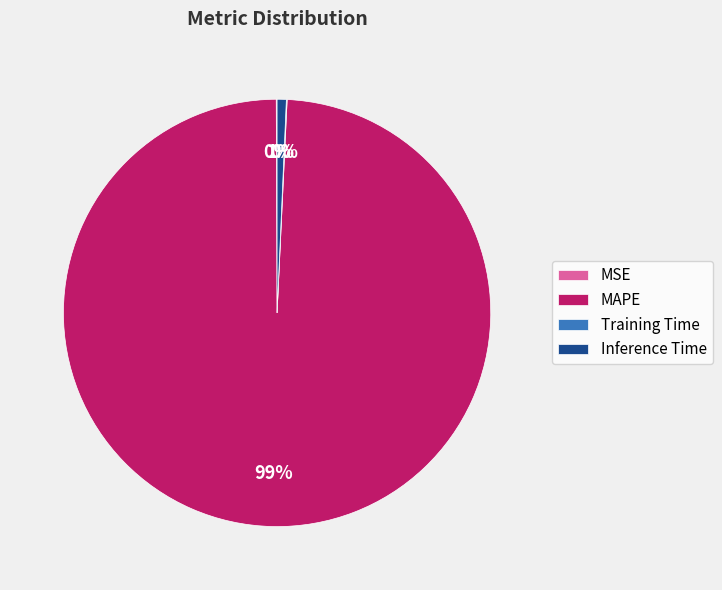

Does MAPE represent more than half of the total?

Yes